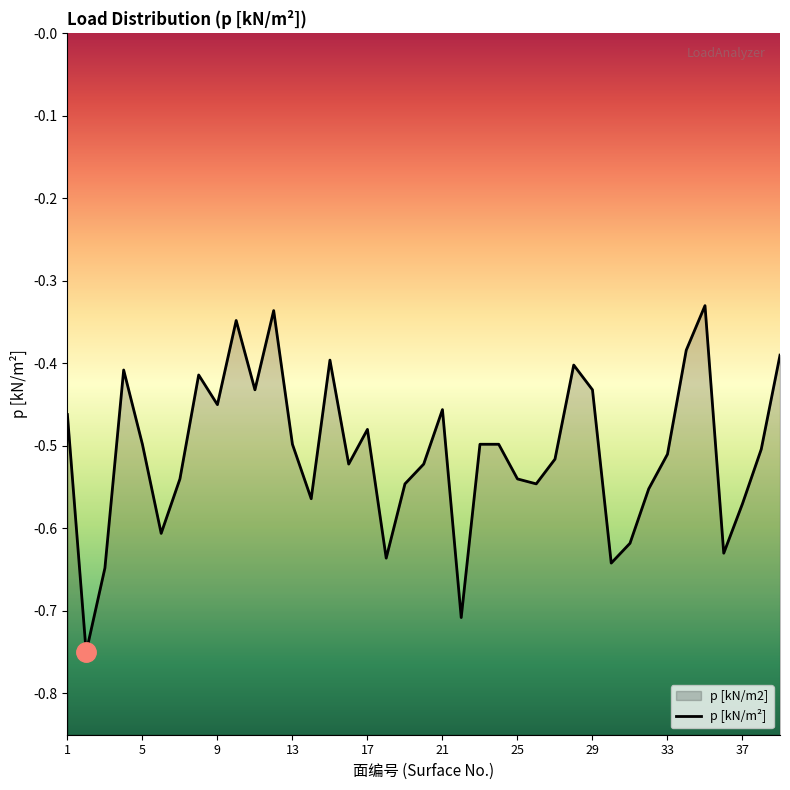

Reading left to right, extract all data points from this chart.

-0.5	-0.8	-0.6	-0.4	-0.5	-0.6	-0.5	-0.4	-0.5	-0.3	-0.4	-0.3	-0.5	-0.6	-0.4	-0.5	-0.5	-0.6	-0.5	-0.5	-0.5	-0.7	-0.5	-0.5	-0.5	-0.5	-0.5	-0.4	-0.4	-0.6	-0.6	-0.6	-0.5	-0.4	-0.3	-0.6	-0.6	-0.5	-0.4